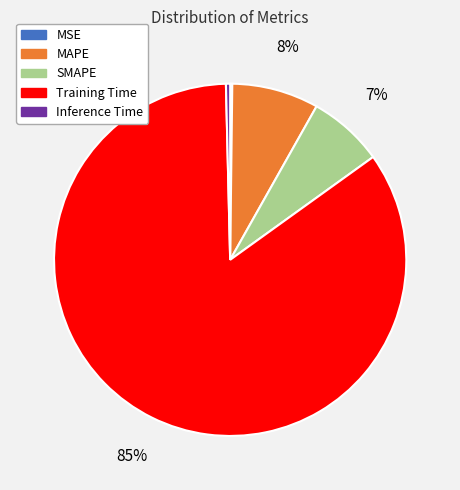

What percentage is the MAPE slice, to the nearest percent?

8%